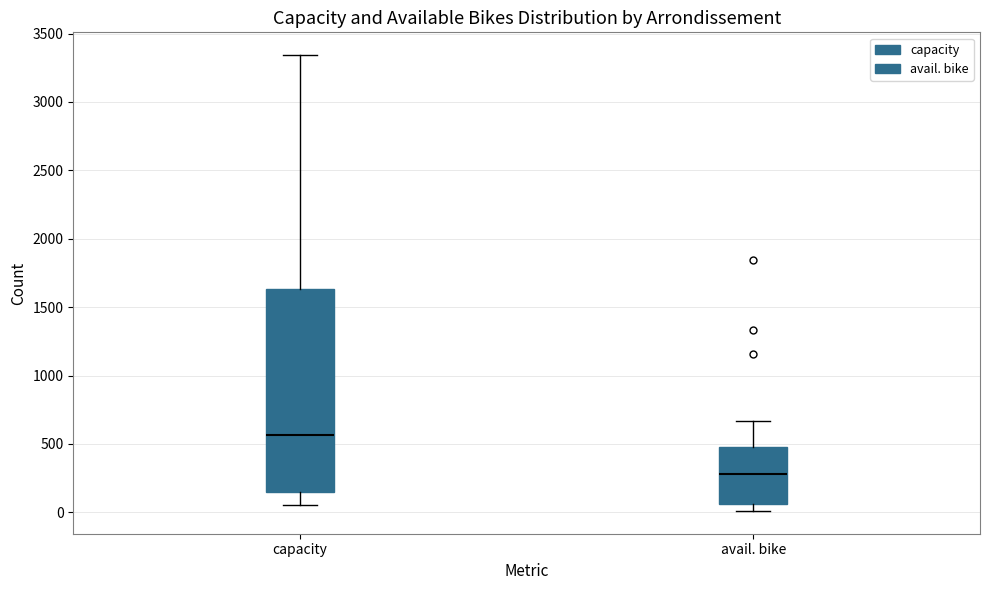

Where does the lower whisker of the box for avail. bike end on the y-axis? The values are not printed on the chart, so give them approximately, as read against the axis.

0